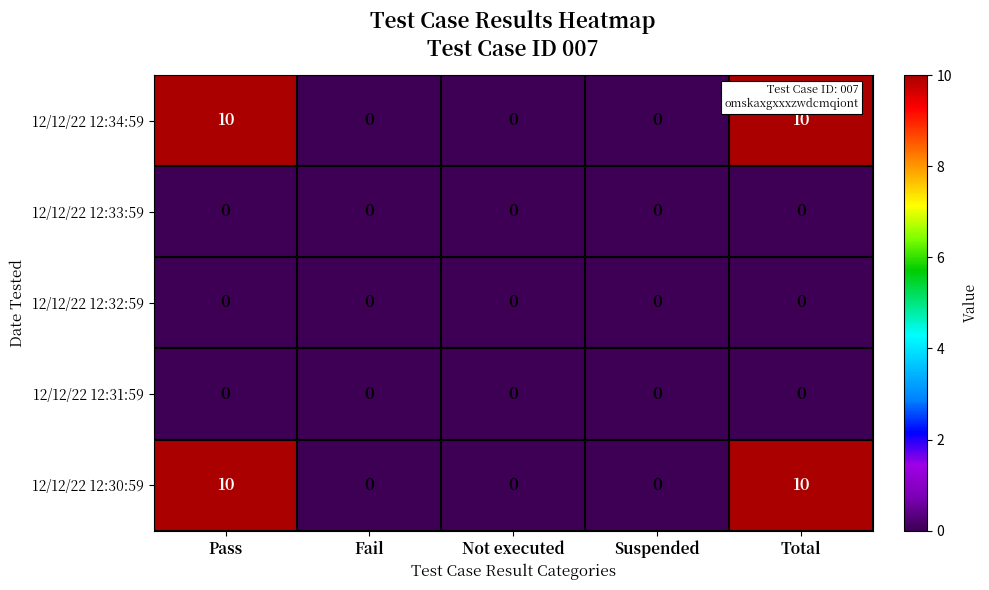

Is it true that 12/12/22 12:32:59 equals 0 at Total?

True